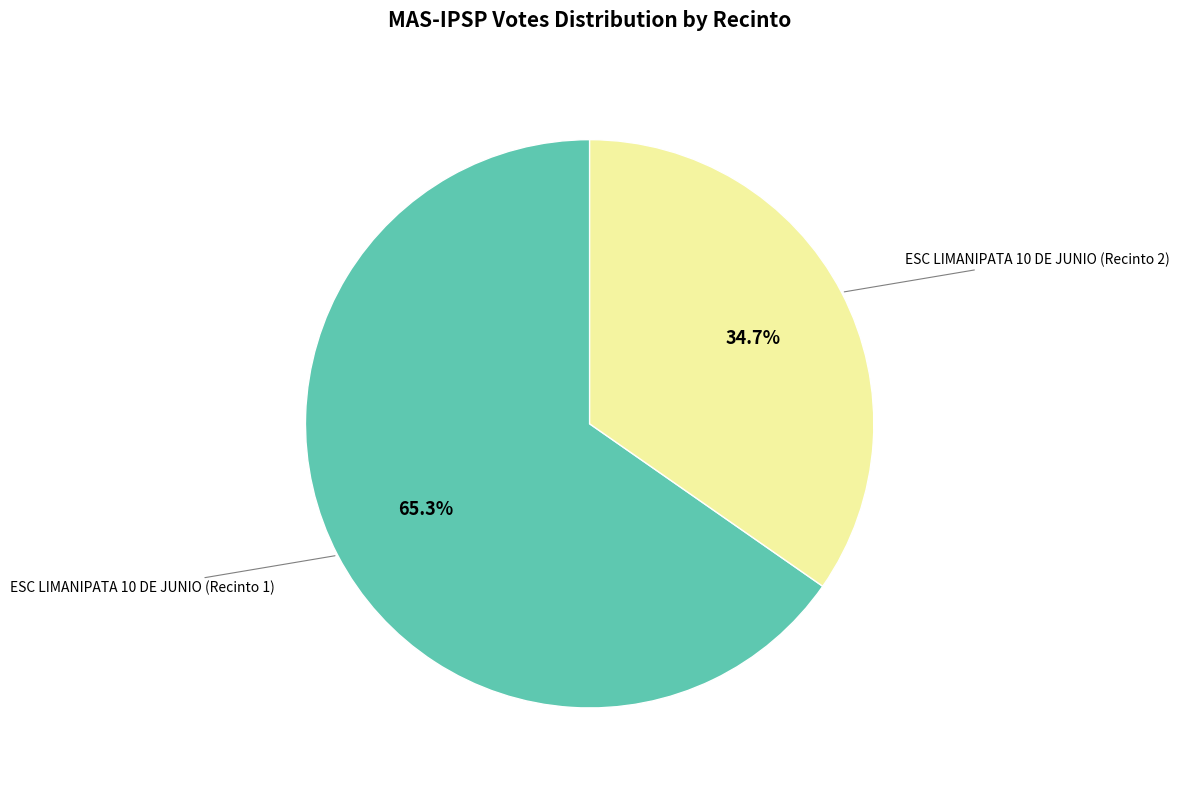

How many segments does this pie chart have?

2